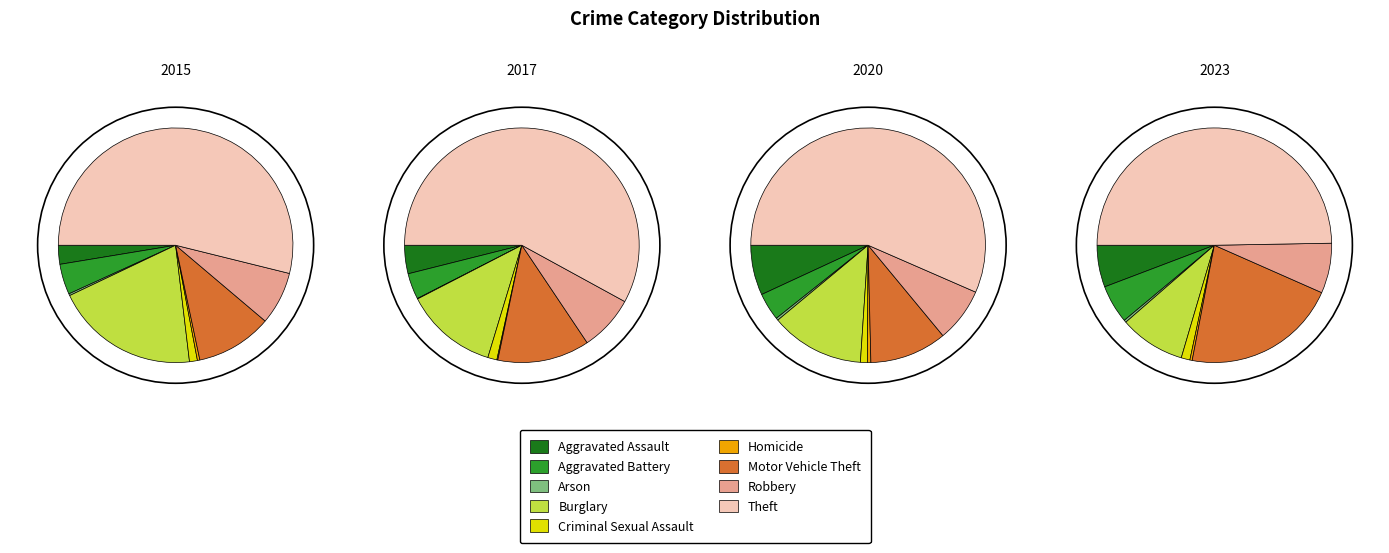

Count the number of slices in the pie.

9